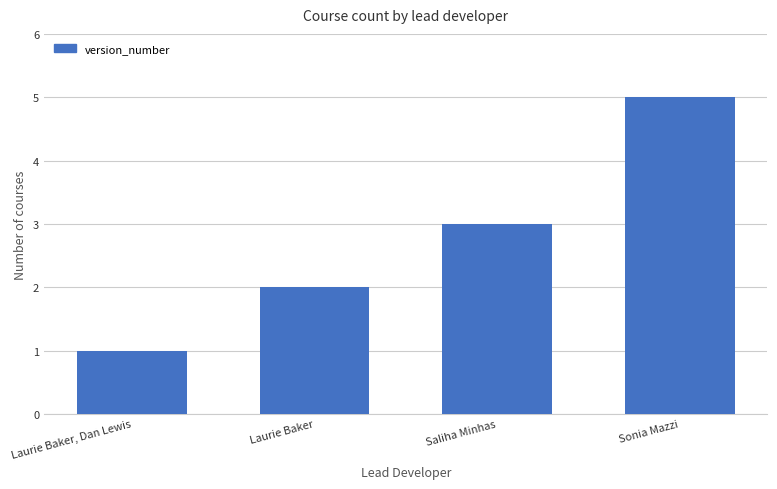

Between Laurie Baker, Dan Lewis and Saliha Minhas, which is larger?

Saliha Minhas